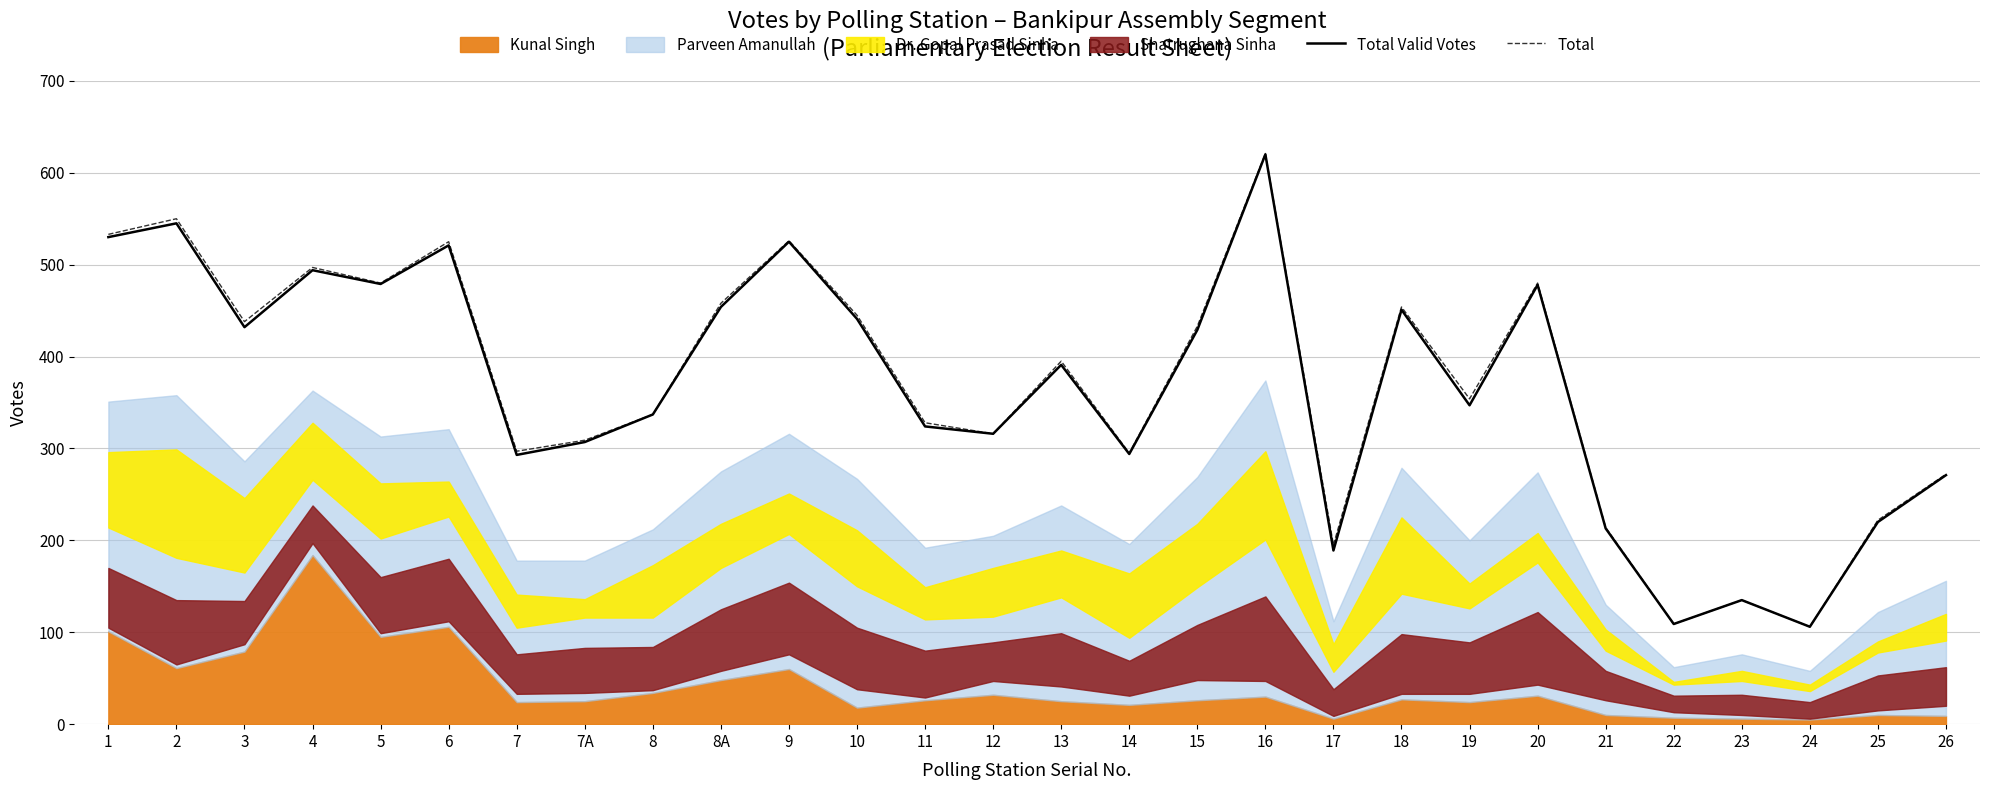

At which label is Total closest to 363?

19